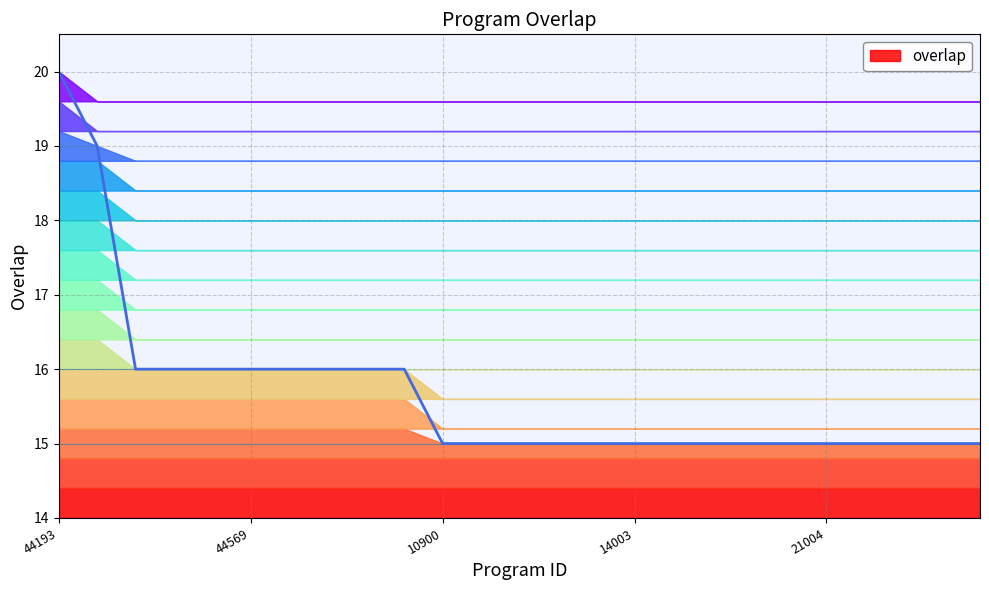

The chart shows a value of 15 at 11. True or false?

True